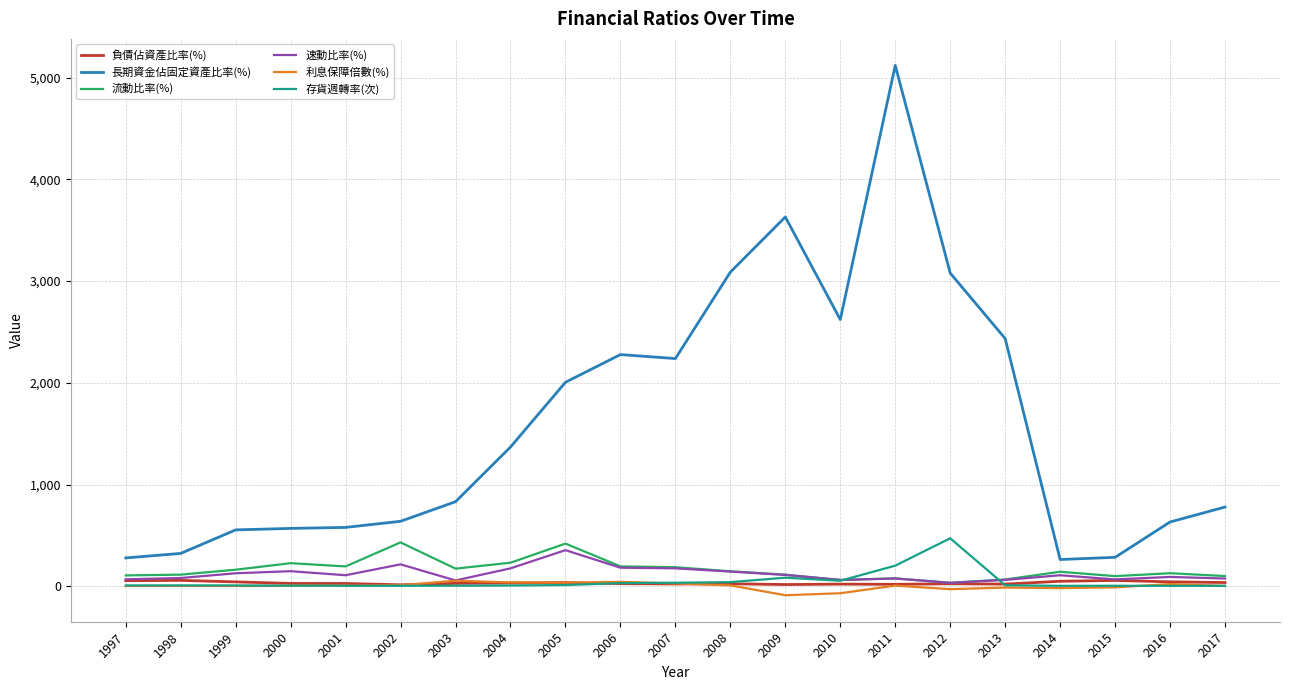

At which category is the sum across all series the highest?

2011